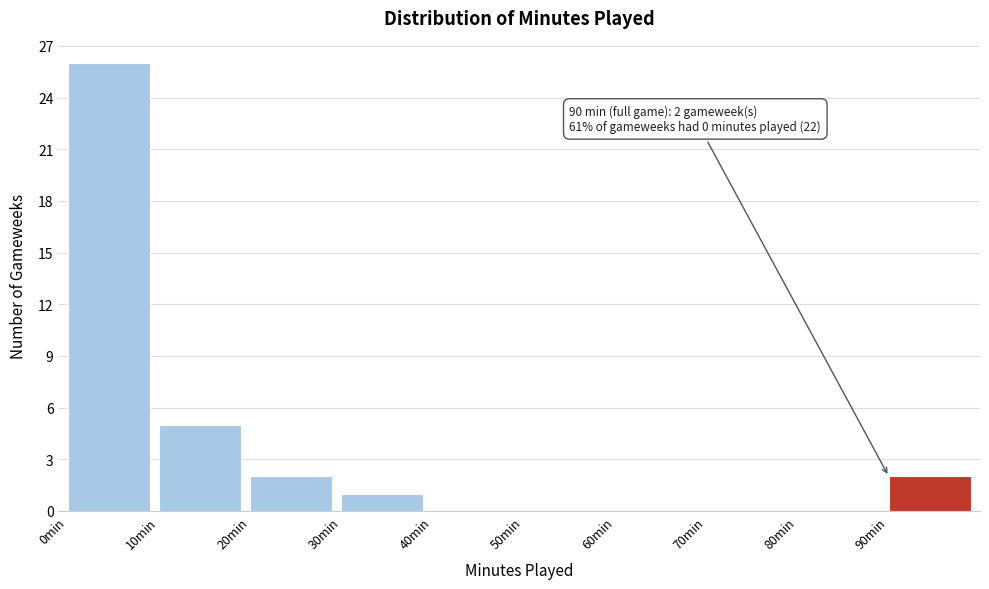

Which range on the x-axis has the tallest bar?

0 to 10